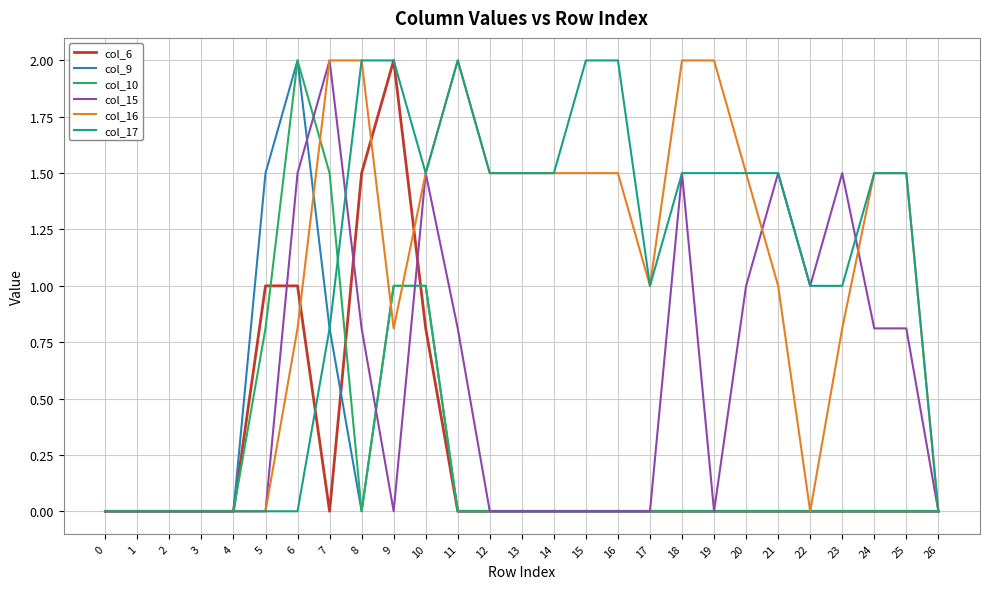

What is the maximum value shown in the chart?

2.0